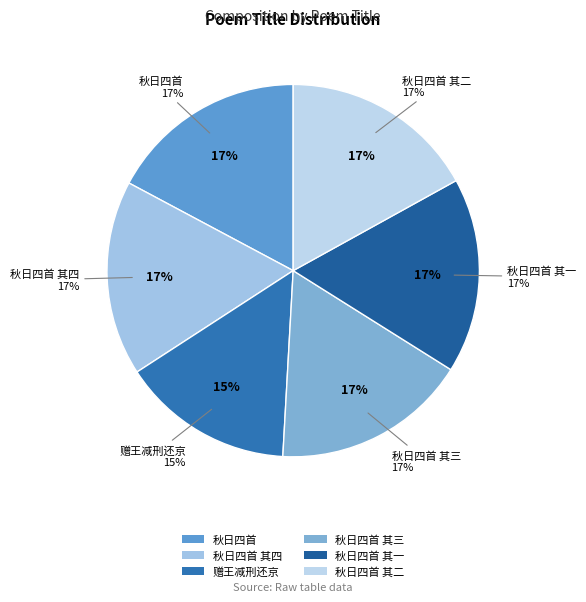

The 赠王减刑还京 slice represents 22% of the pie. True or false?

False